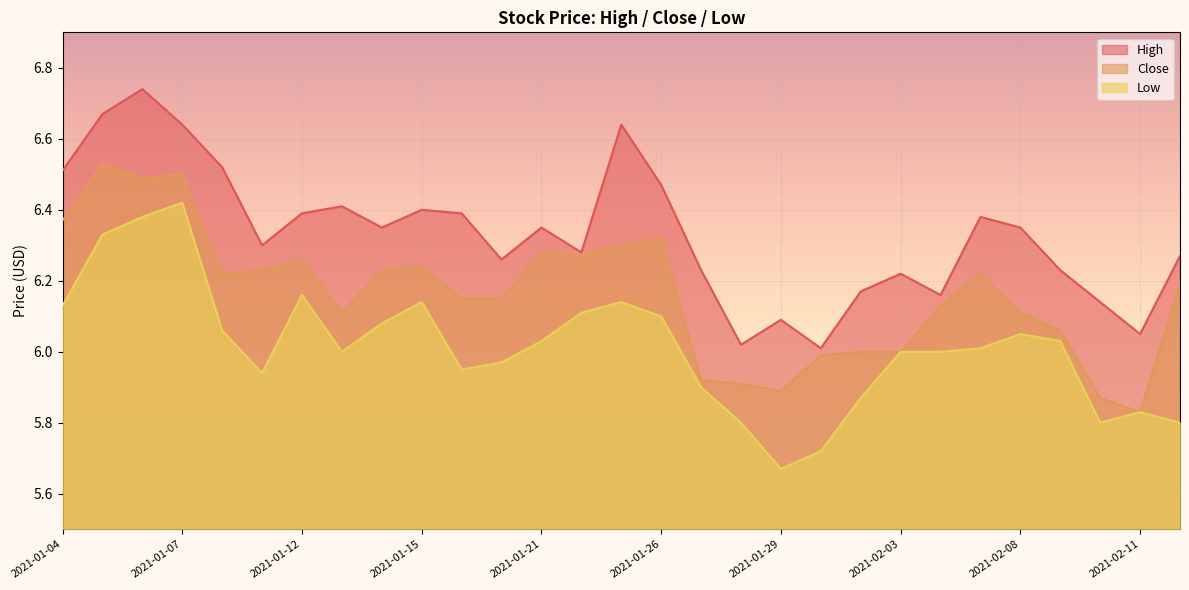

What is the label of the 16th point from the left?

2021-01-26